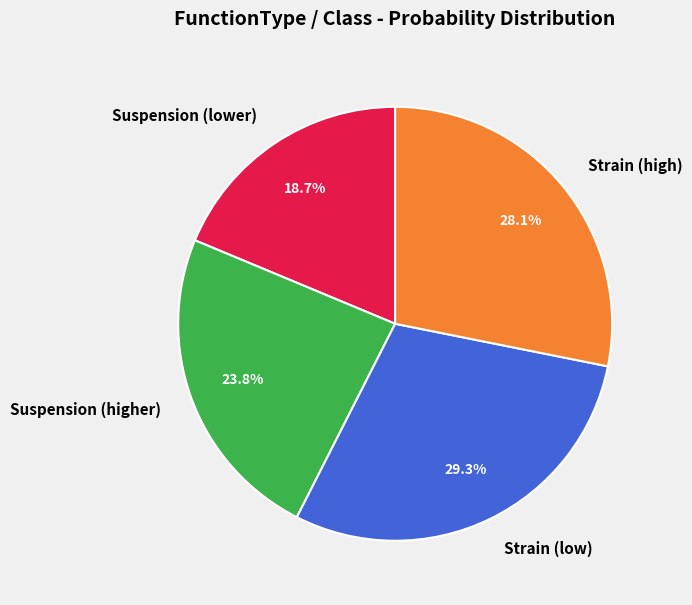

Is the sum of Strain (low) and Strain (high) greater than half?

Yes